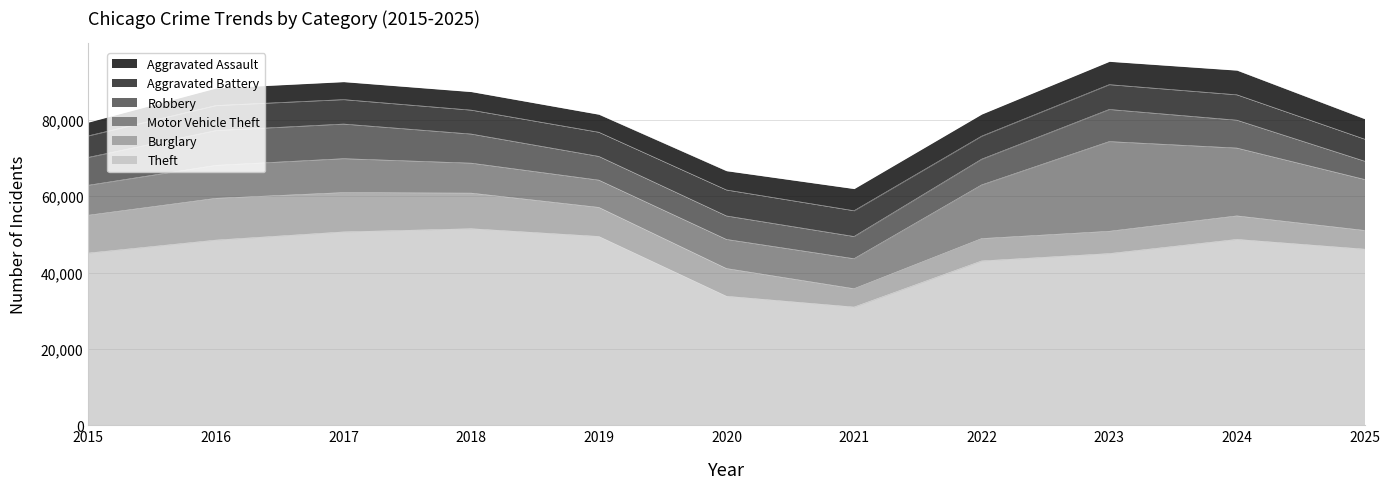

What value does the Burglary series have at 2017, to the nearest 100?

10300